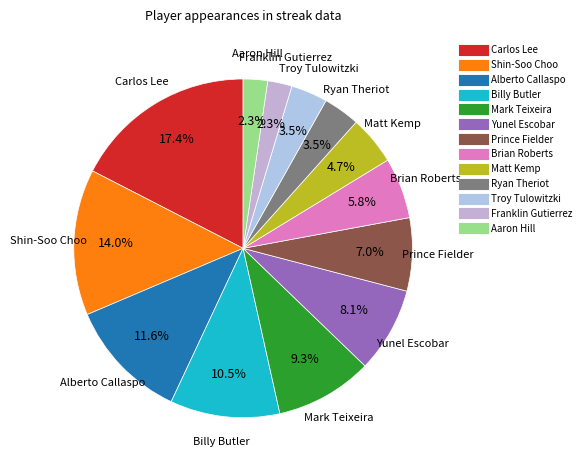

How many segments does this pie chart have?

13